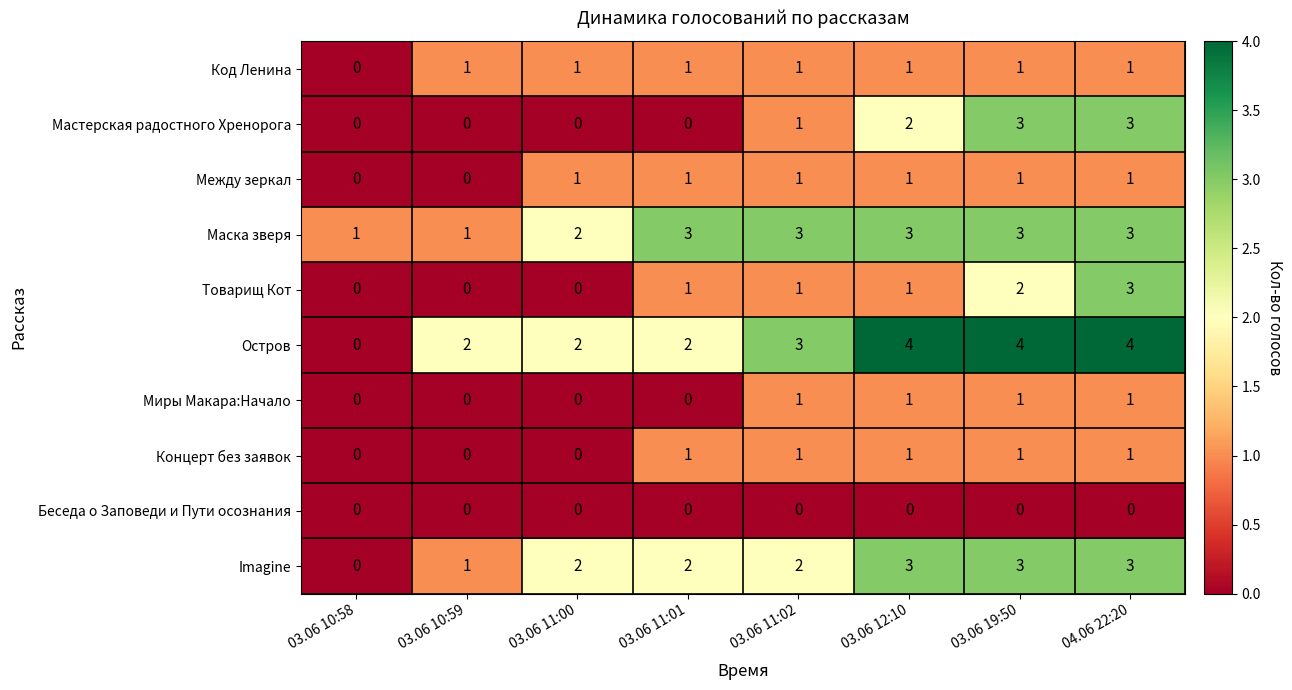

How many data points does each series have?

8